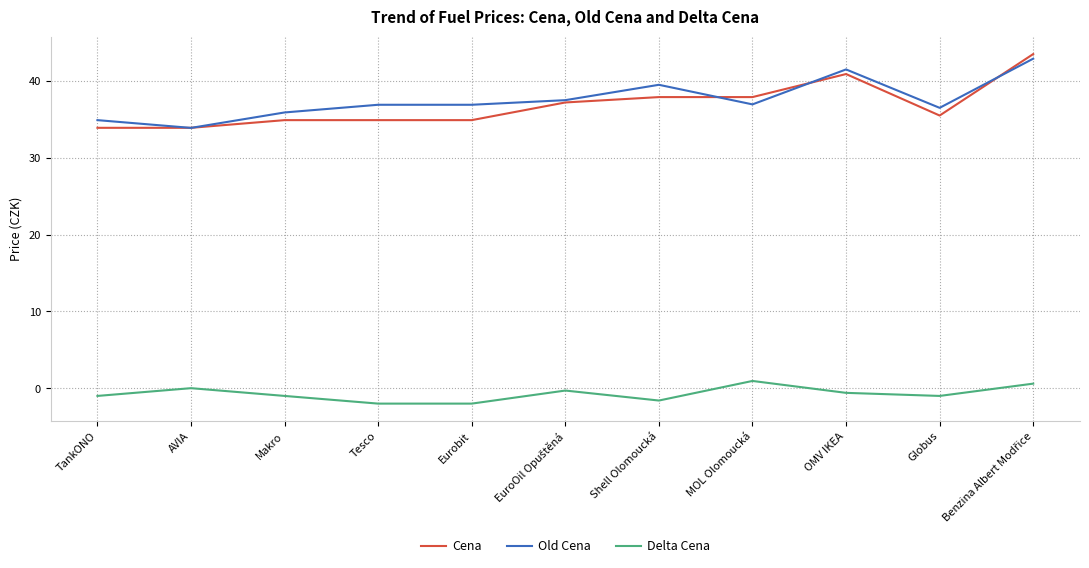

Is it true that Cena equals 40.9 at OMV IKEA?

True